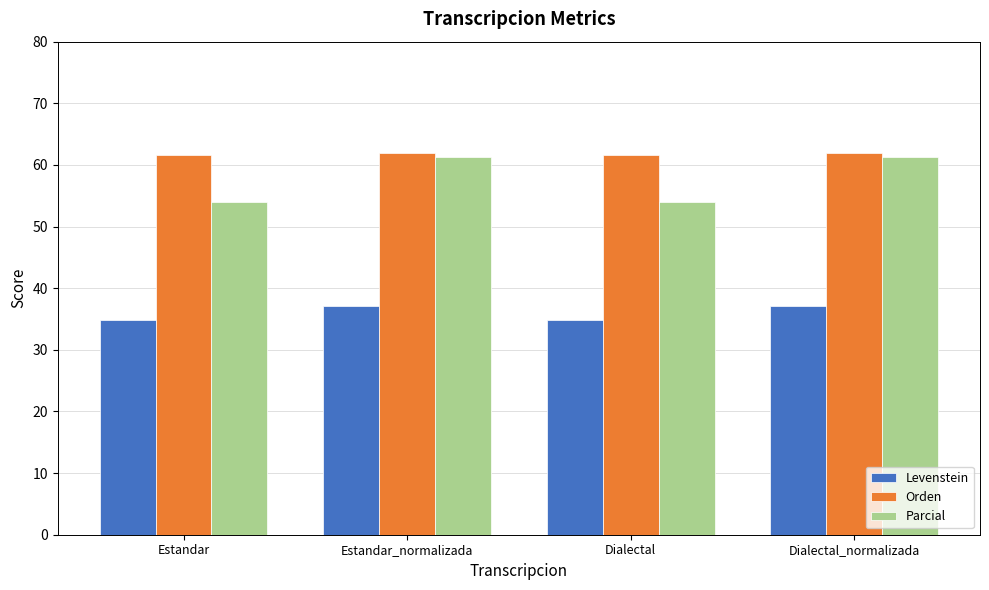

What is the greatest value displayed?

61.9